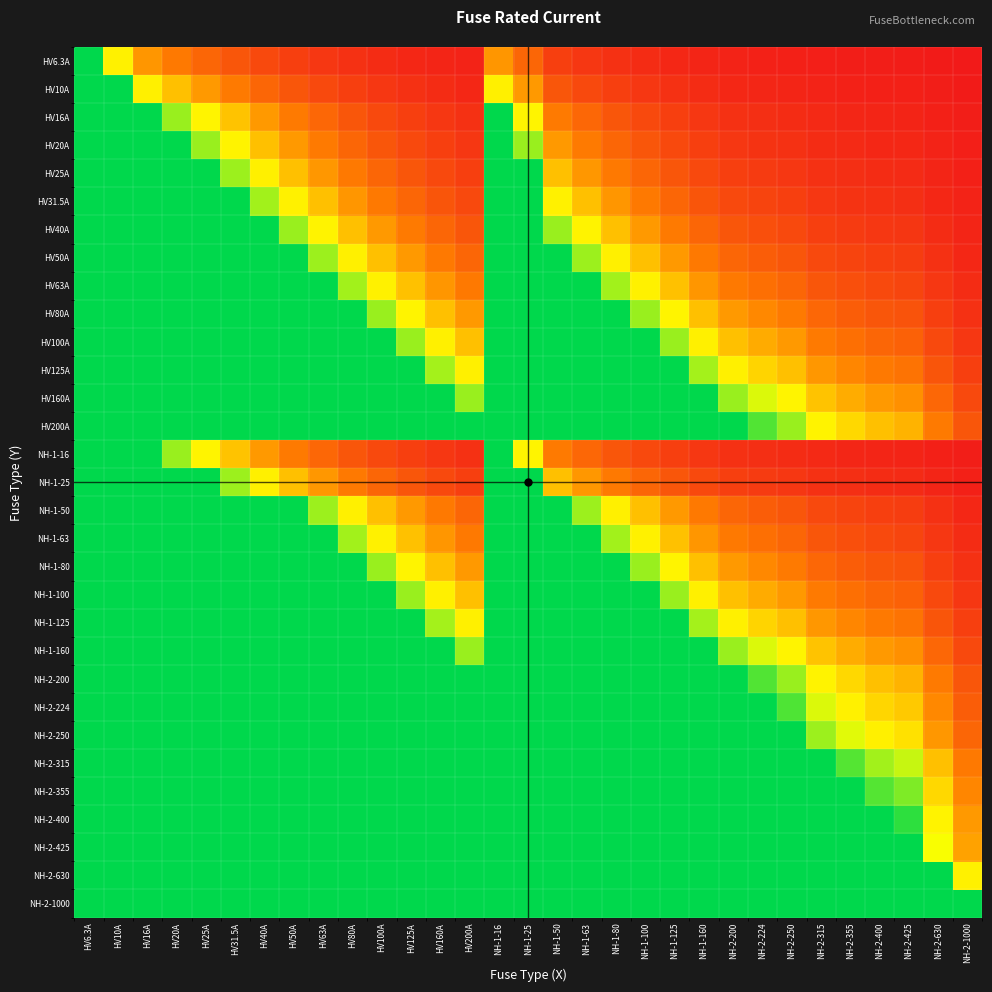

Which has a higher value, HV125A or NH-1-63?

NH-1-63